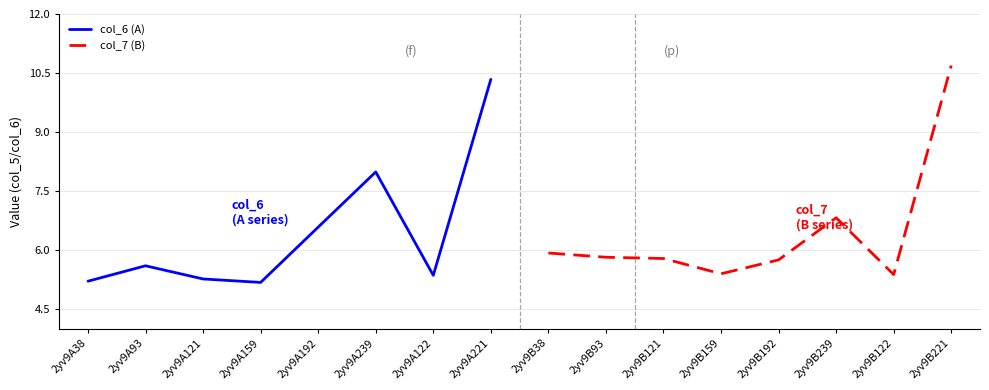

Where is col_6 (A) nearest to the value 7?

2yv9A192